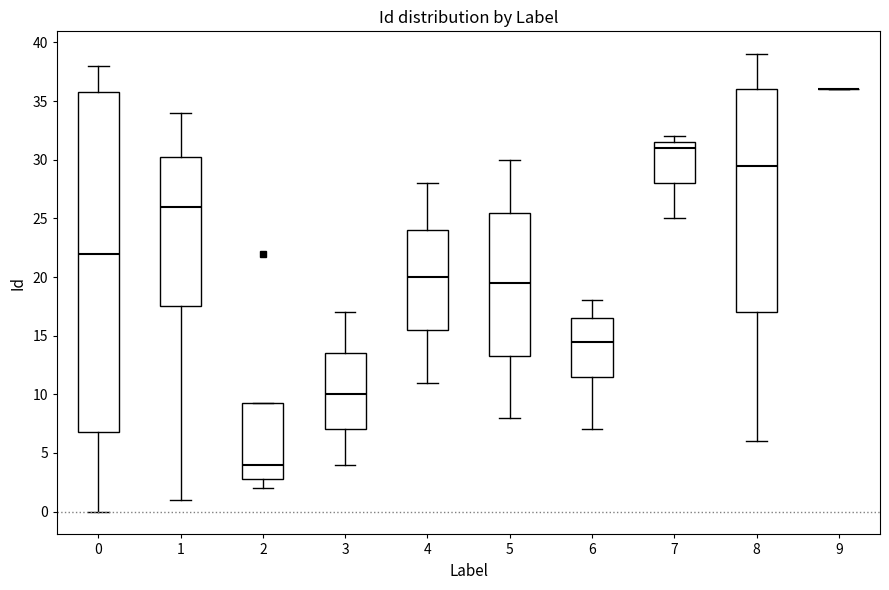

Reading left to right, transcribe this box plot: for each box, give where its median line is, the range the box spans, and where its two whiskers end, as read against the y-axis. The values are not printed on the chart, so give them approximately, as read against the axis.

0: median 22.0, box 7.0 to 36.0, whiskers 0.0 to 38.0
1: median 26.0, box 17.5 to 30.5, whiskers 1.0 to 34.0
2: median 4.0, box 3.0 to 9.5, whiskers 2.0 to 9.5
3: median 10.0, box 7.0 to 13.5, whiskers 4.0 to 17.0
4: median 20.0, box 15.5 to 24.0, whiskers 11.0 to 28.0
5: median 19.5, box 13.5 to 25.5, whiskers 8.0 to 30.0
6: median 14.5, box 11.5 to 16.5, whiskers 7.0 to 18.0
7: median 31.0, box 28.0 to 31.5, whiskers 25.0 to 32.0
8: median 29.5, box 17.0 to 36.0, whiskers 6.0 to 39.0
9: box collapsed to a line at 36.0, whiskers 36.0 to 36.0